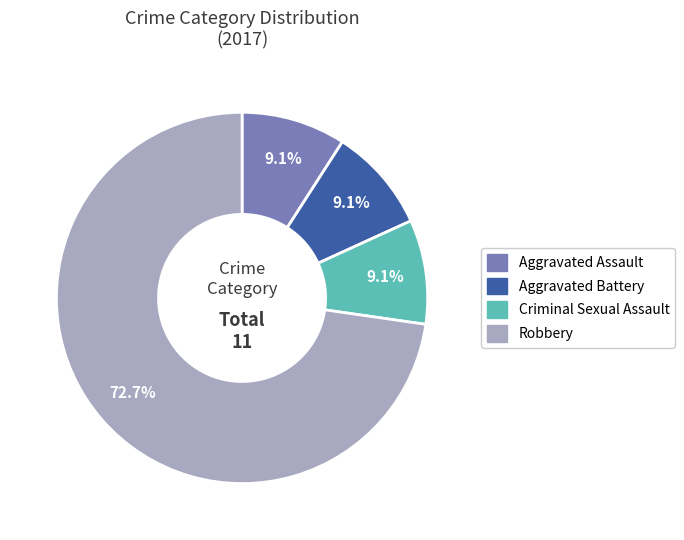

How many segments does this pie chart have?

4